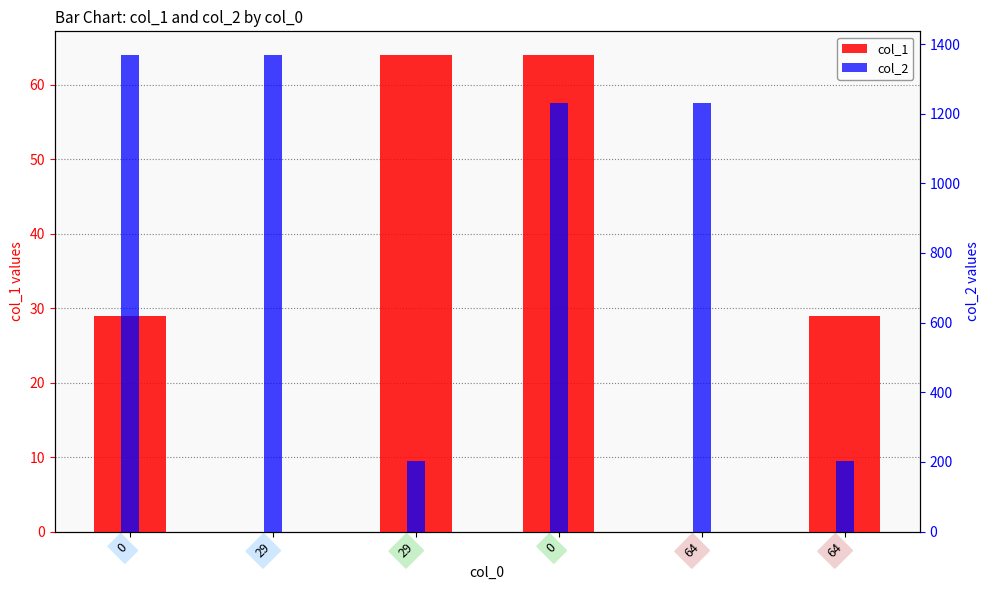

Rank the series by their average value, from lowest to highest.

col_1, col_2